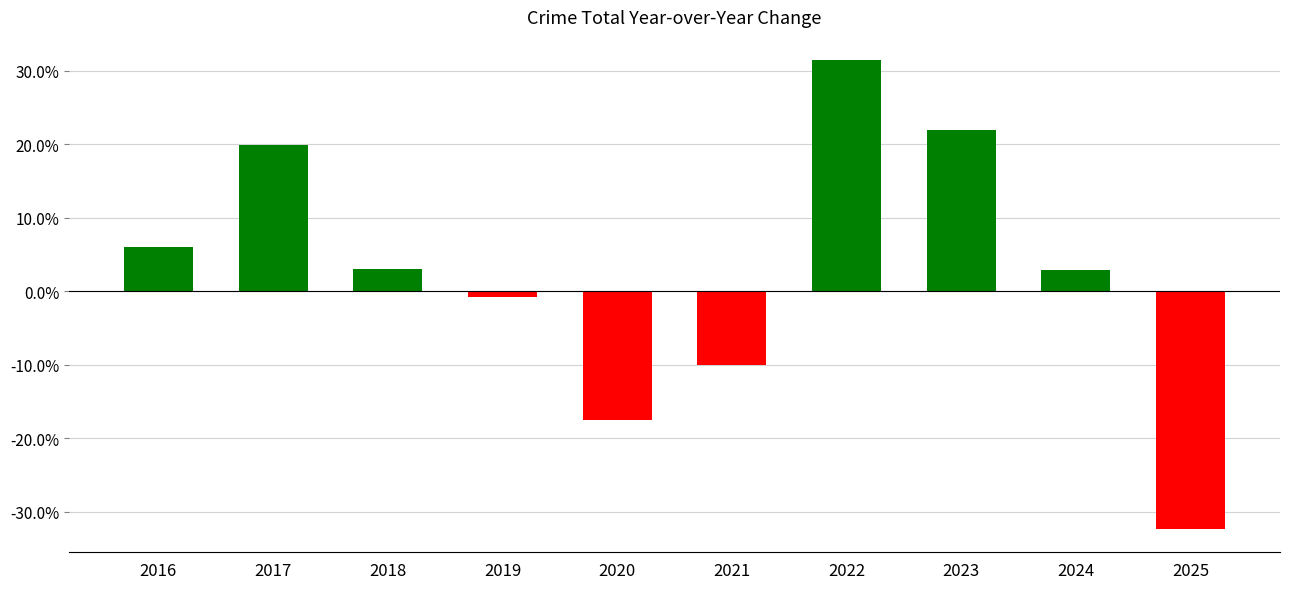

What is the greatest value displayed?

31.4